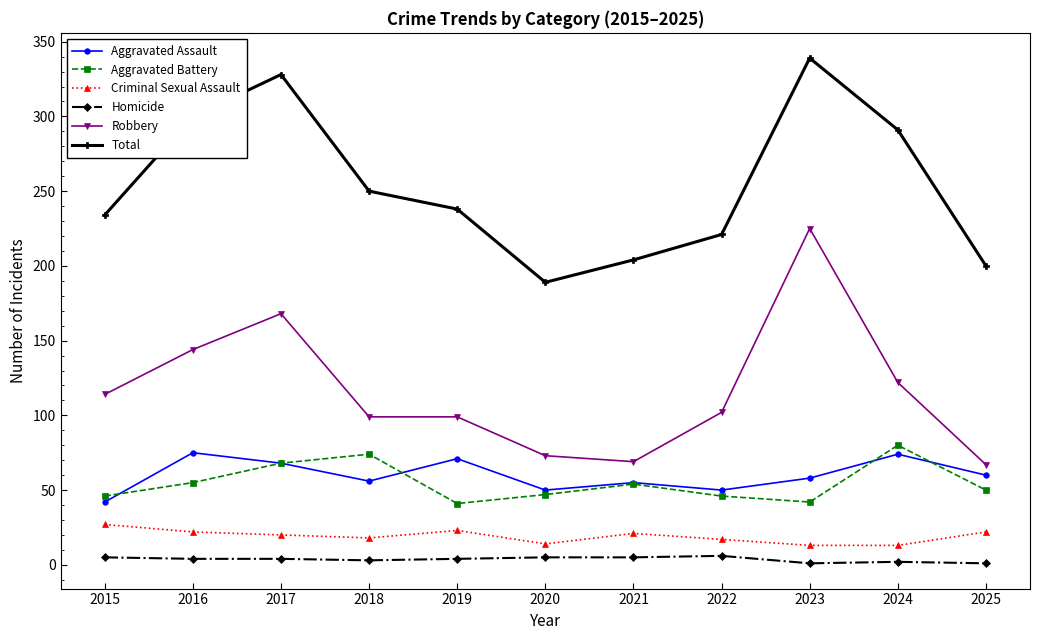

True or false: Aggravated Assault has a value of 66 at 2015.

False